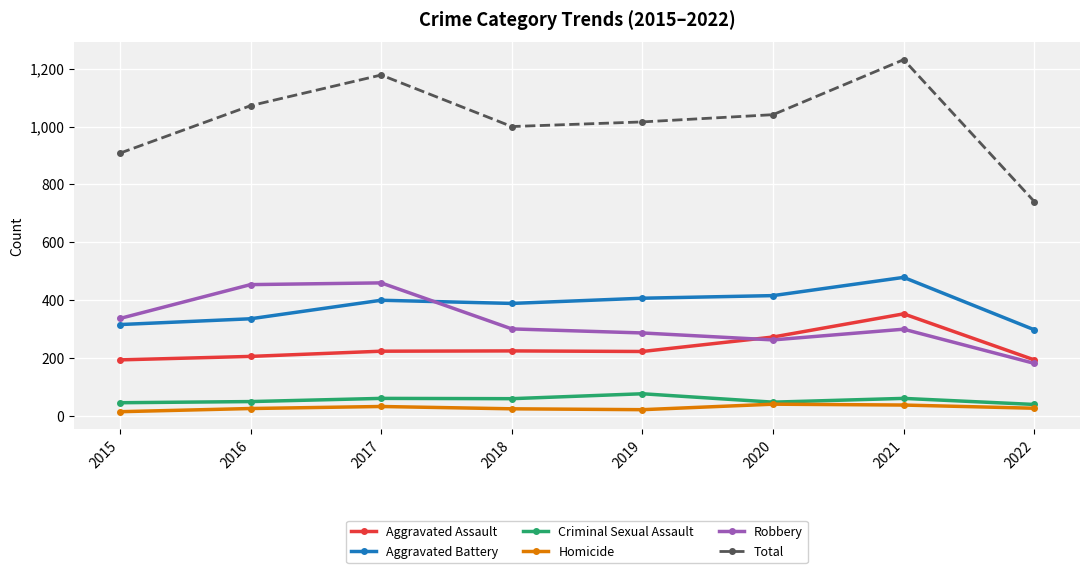

How many values in the Aggravated Assault series are below 224?

4